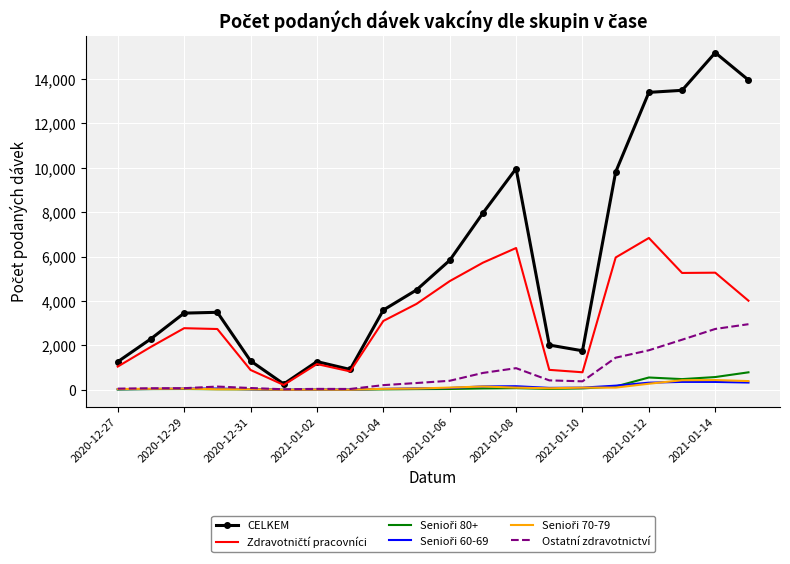

Which series has the largest total across all categories?

CELKEM